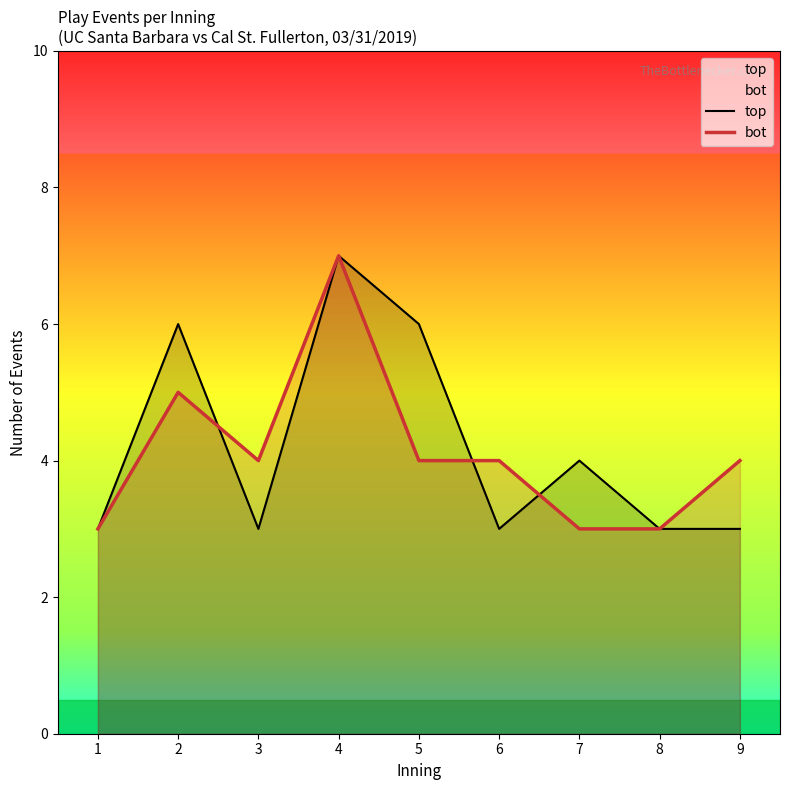

List the series in order of their overall mean, lowest first.

bot, top